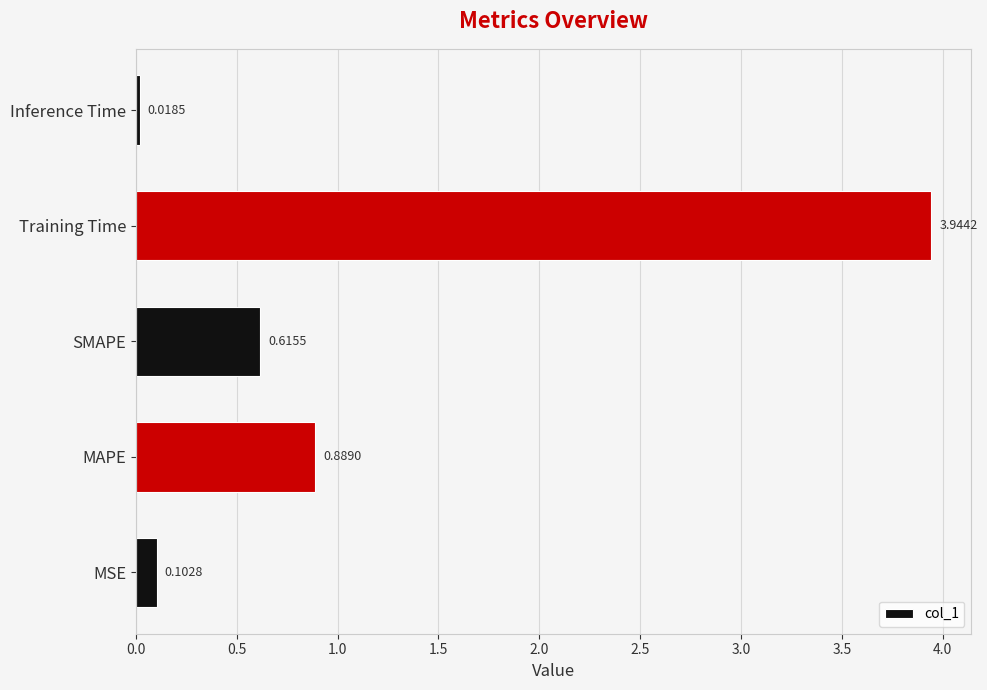

What is the difference between the values at SMAPE and MSE?

0.5